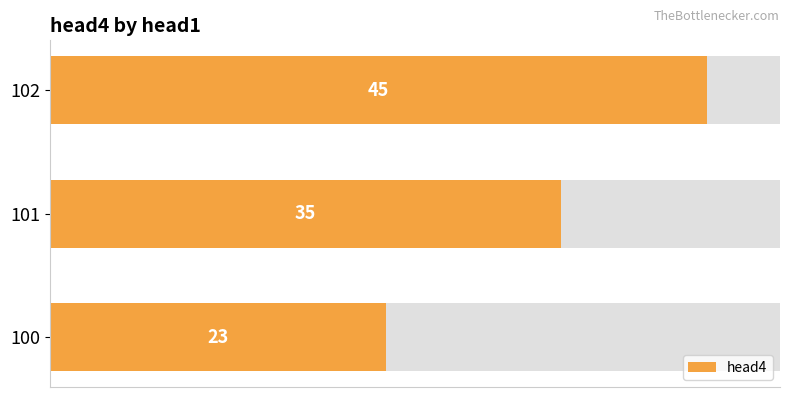

How many values are between 23 and 45?

3